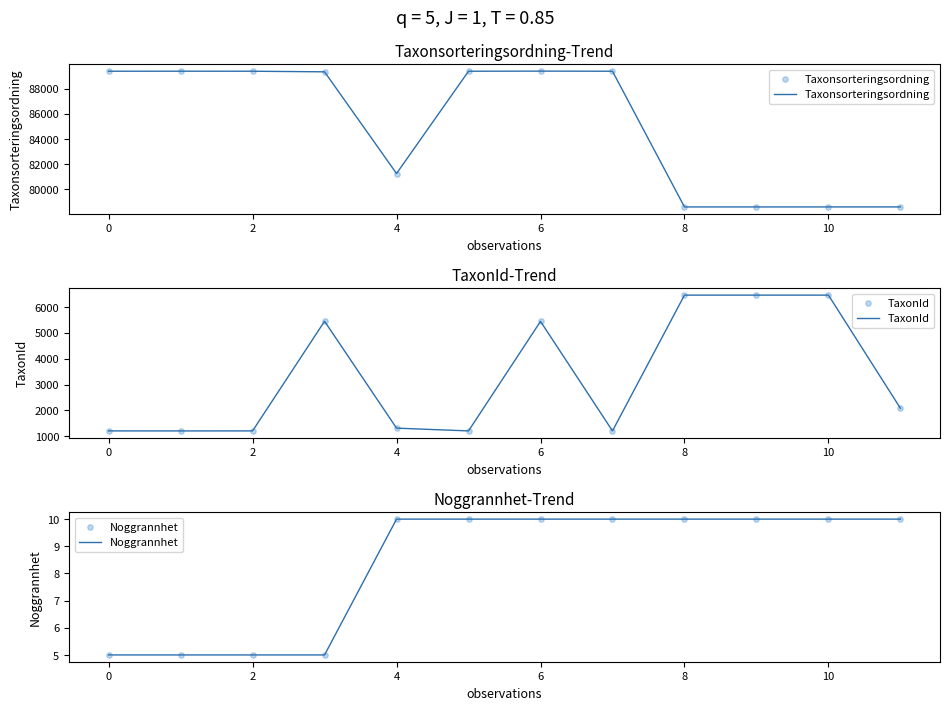

At how many categories does at least one series exceed 43668?

12